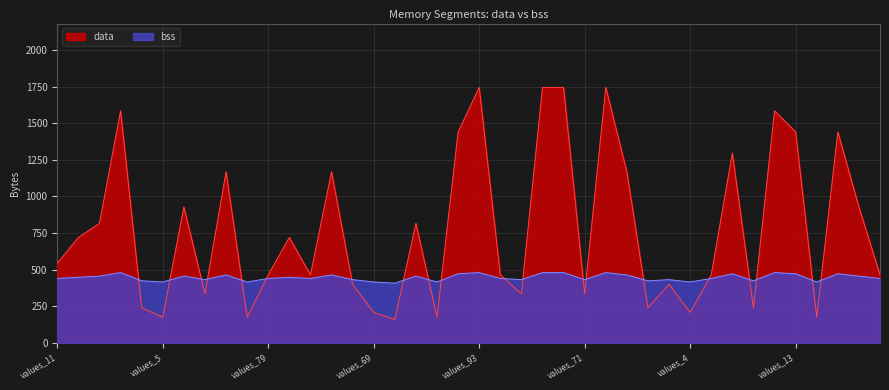

How many intersections are there between data and bss?

20